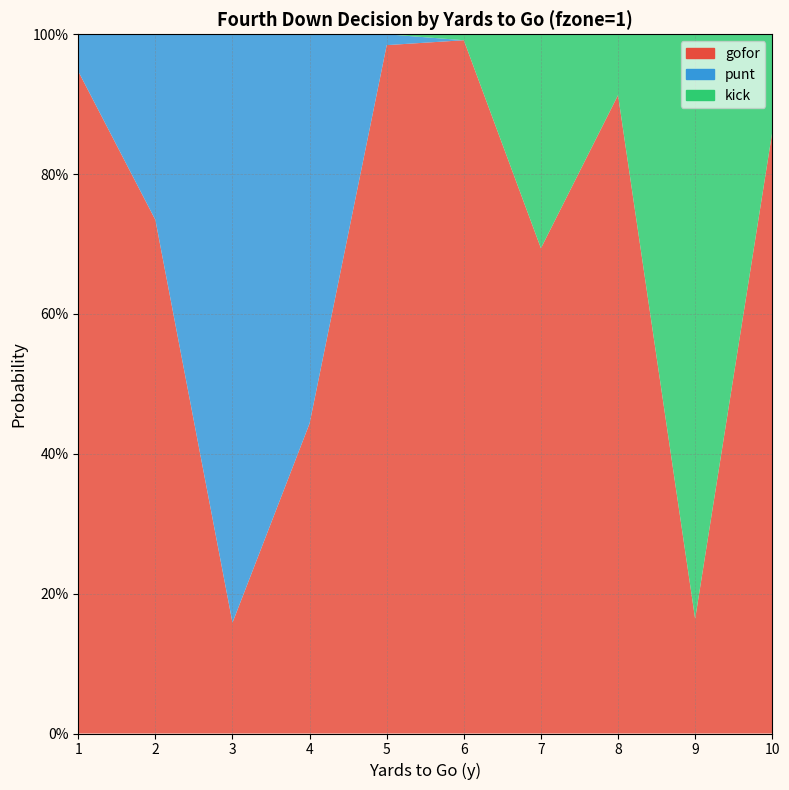

Reading left to right, extract all data points from this chart.

gofor: 1=0.9	2=0.7	3=0.2	4=0.4	5=1.0	6=1.0	7=0.7	8=0.9	9=0.2	10=0.9
punt: 1=0.1	2=0.3	3=0.8	4=0.6	5=0.0	6=0.0	7=0.0	8=0.0	9=0.0	10=0.0
kick: 1=0.0	2=0.0	3=0.0	4=0.0	5=0.0	6=0.0	7=0.3	8=0.1	9=0.8	10=0.1